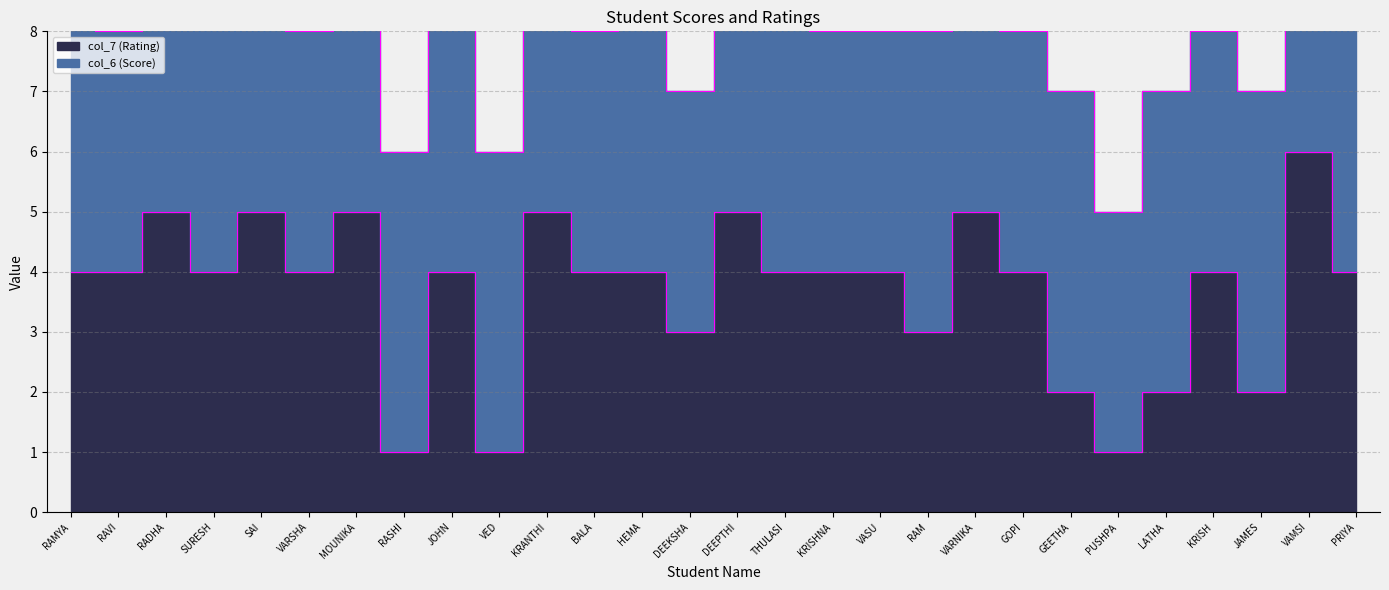

What is the label of the 24th point from the left?

LATHA